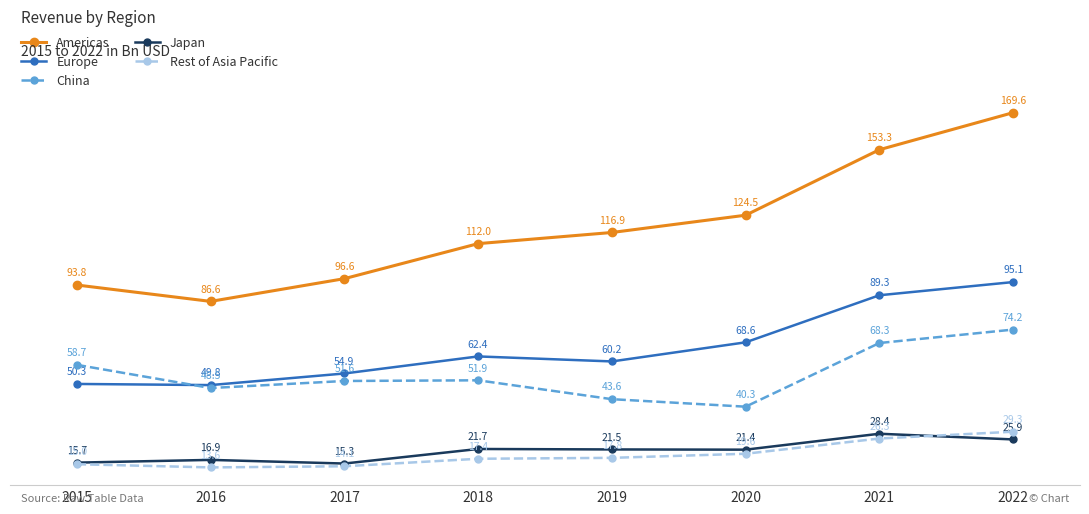

List the series in order of their peak value, highest first.

Americas, Europe, China, Rest of Asia Pacific, Japan